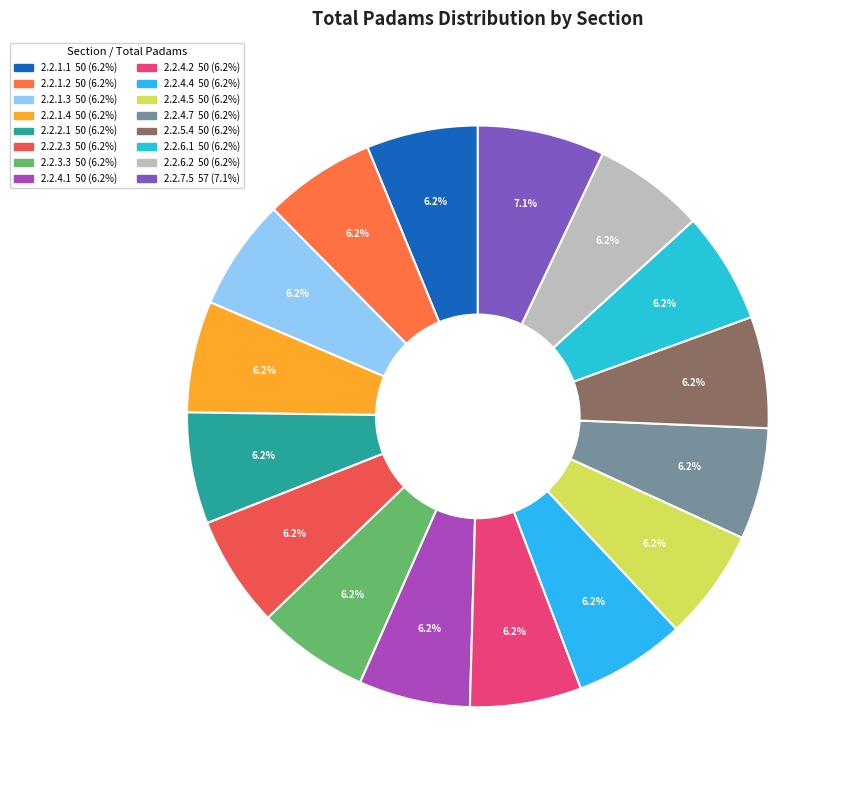

How many segments does this pie chart have?

16